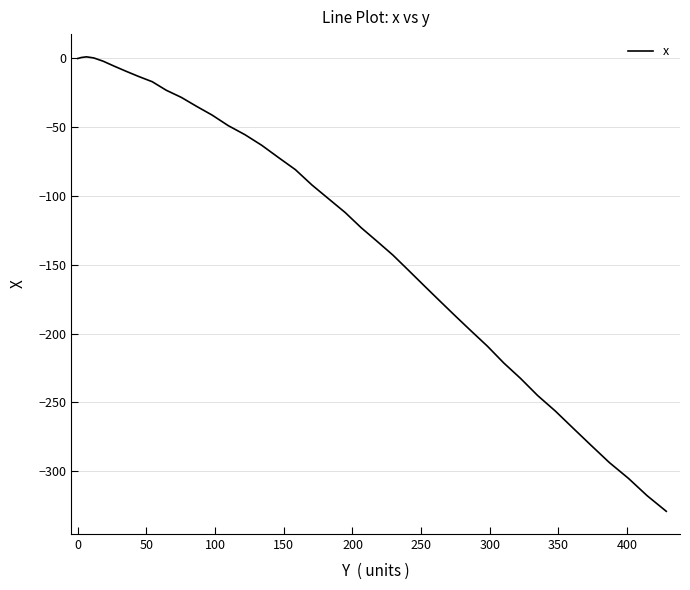

What is the greatest value displayed?

1.2